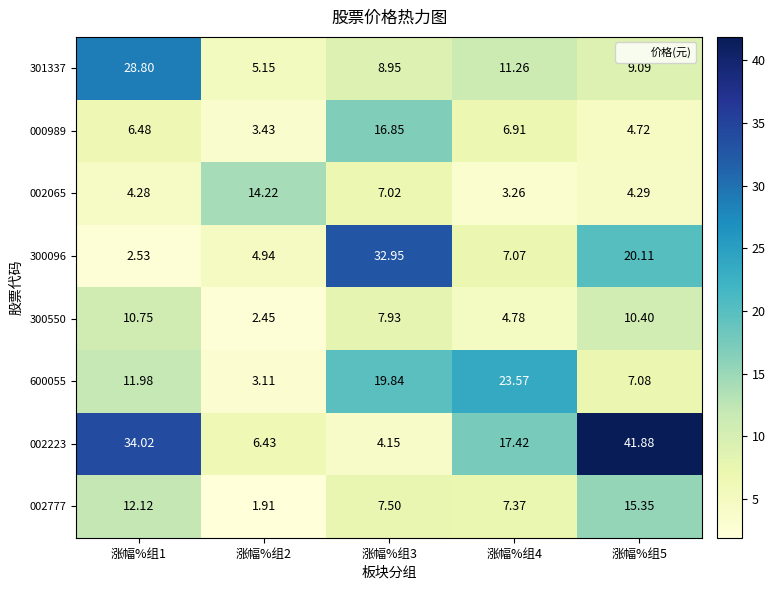

Count the number of data series in this chart.

8